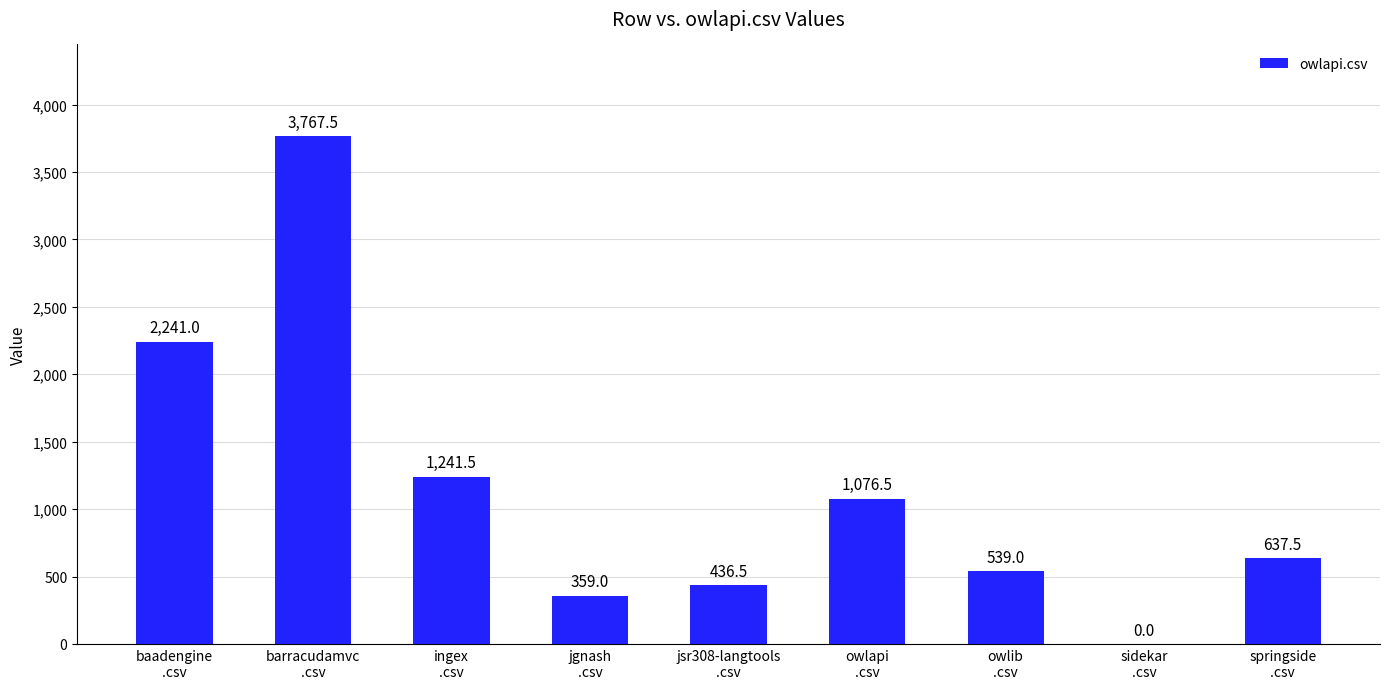

What is the maximum value shown in the chart?

3767.5